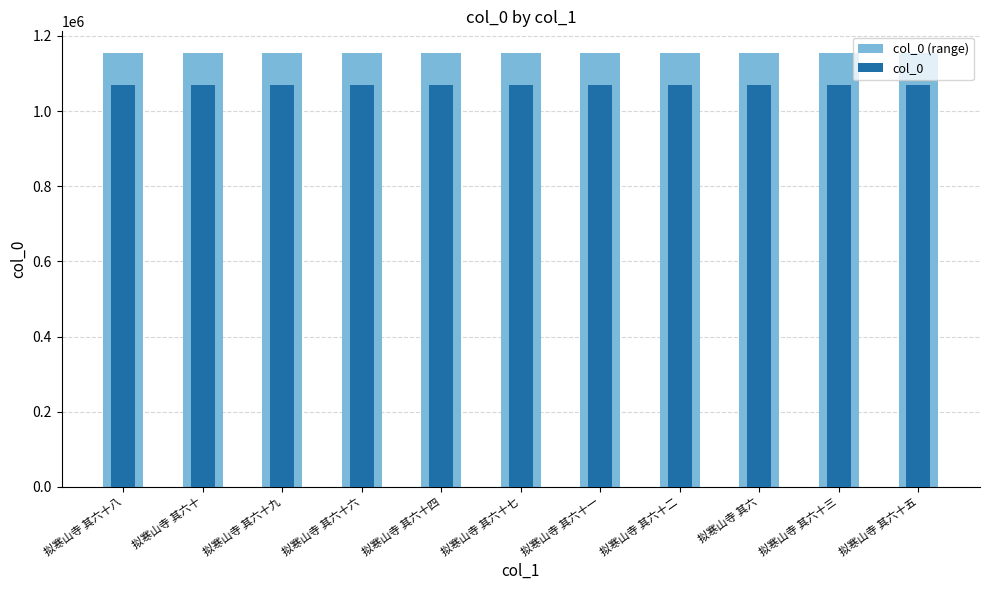

At how many categories does at least one series exceed 1146281?

11